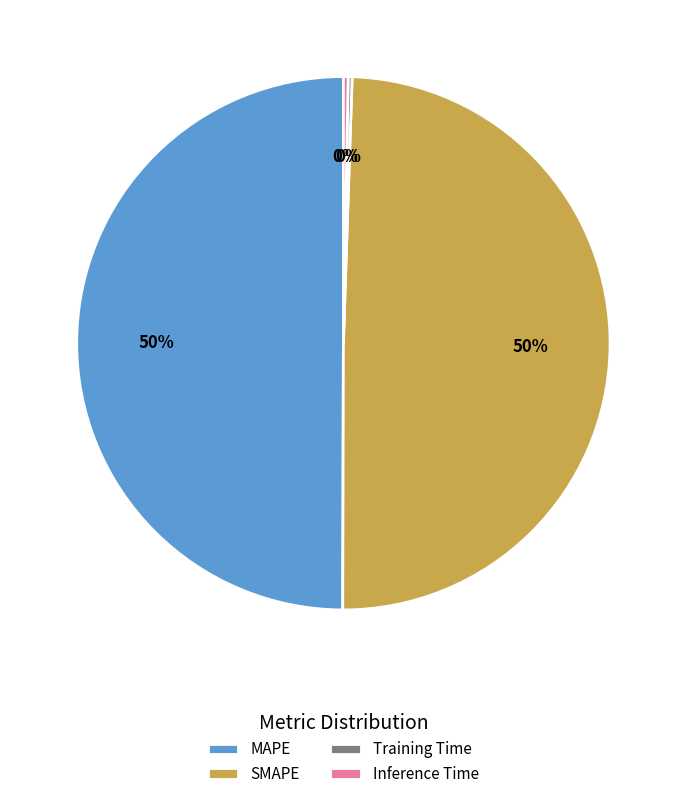

Which has a higher value, Inference Time or SMAPE?

SMAPE